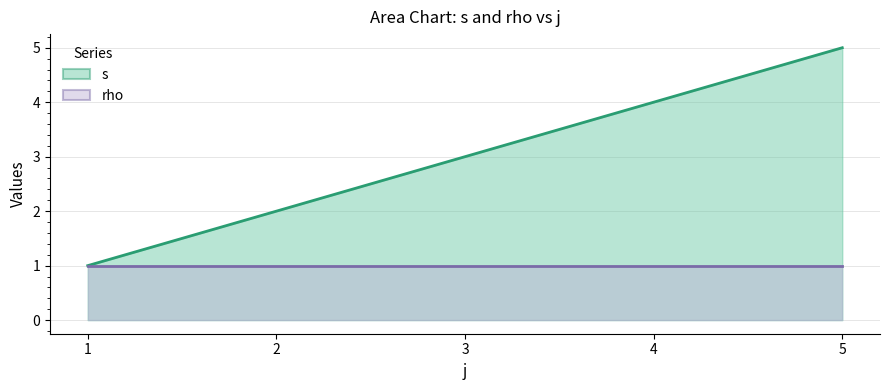

Count the number of values greater than 3.

2